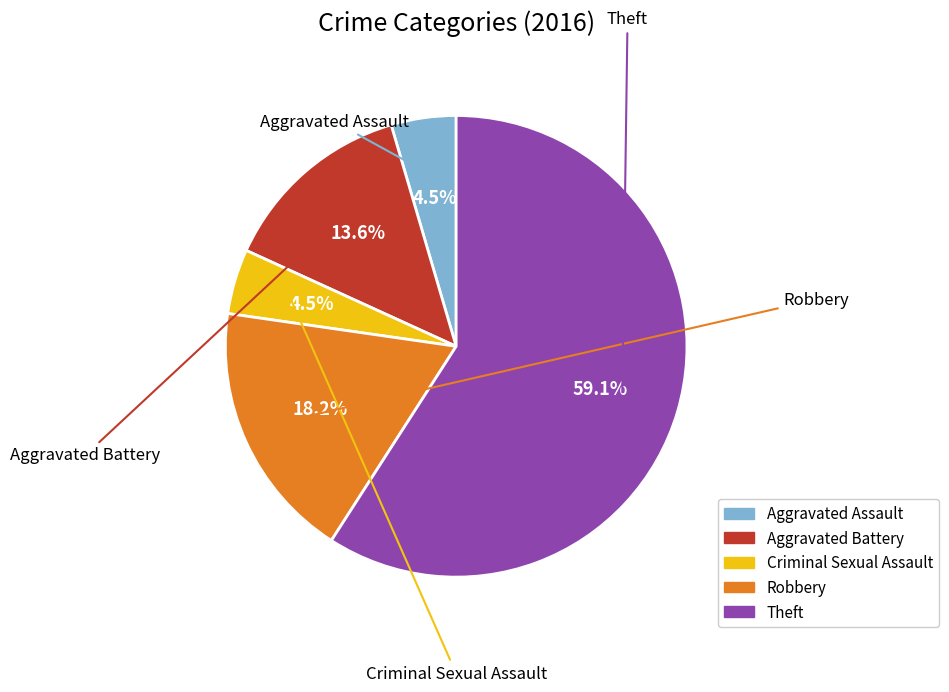

What is the largest slice in the pie chart?

Theft